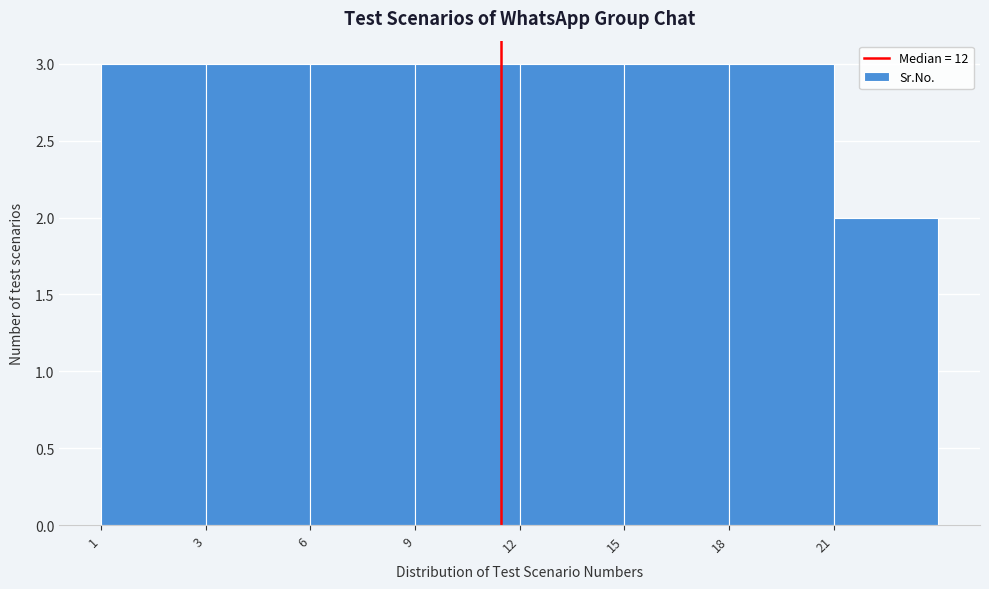

Reading right to left, list all the values displayed in this chart.

2	3	3	3	3	3	3	3